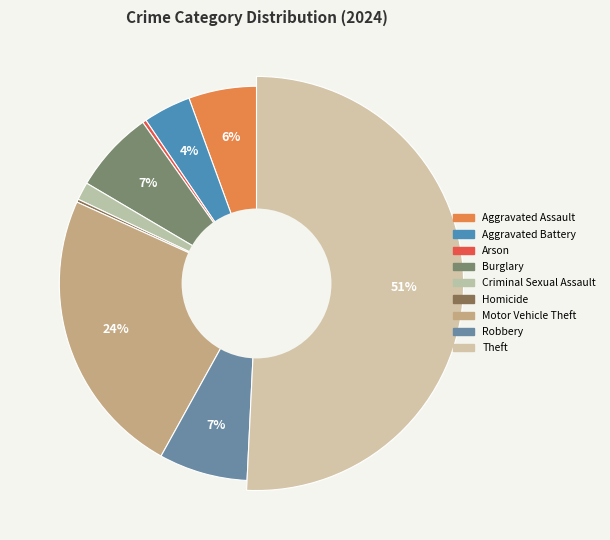

What is the change in value from Motor Vehicle Theft to Robbery?

-269